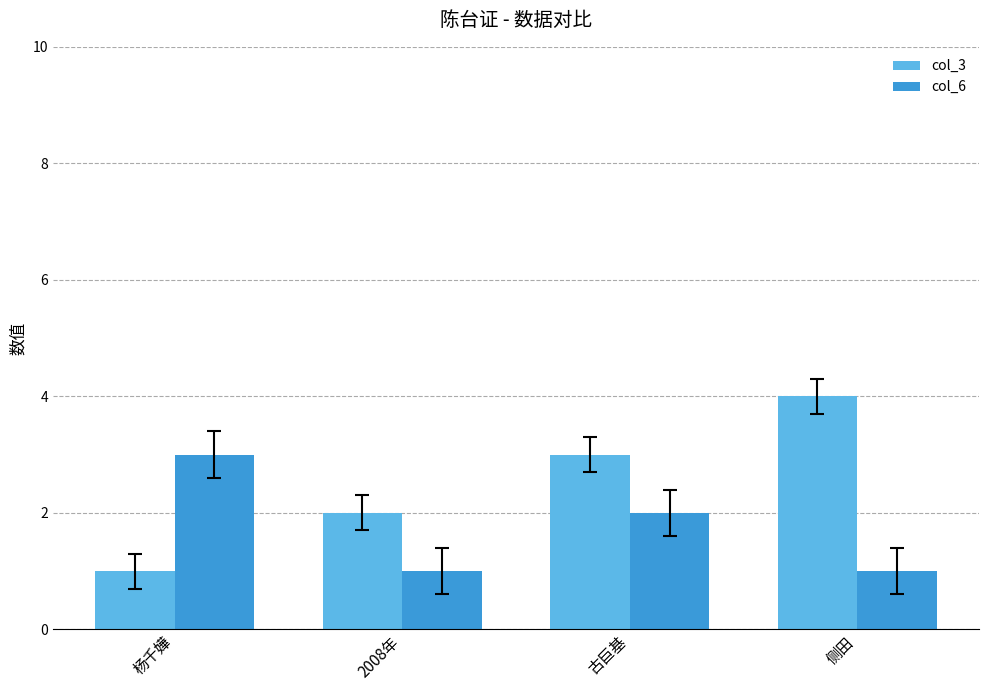

Which series has the largest total across all categories?

col_3